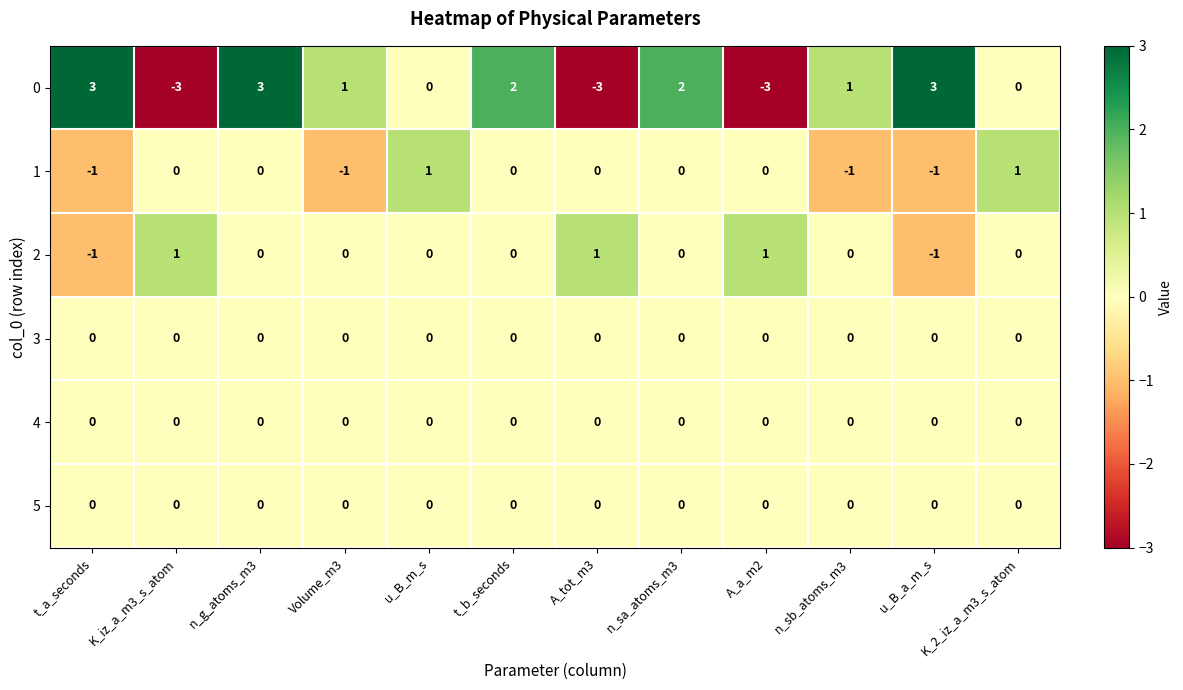

What is the smallest value displayed?

-3